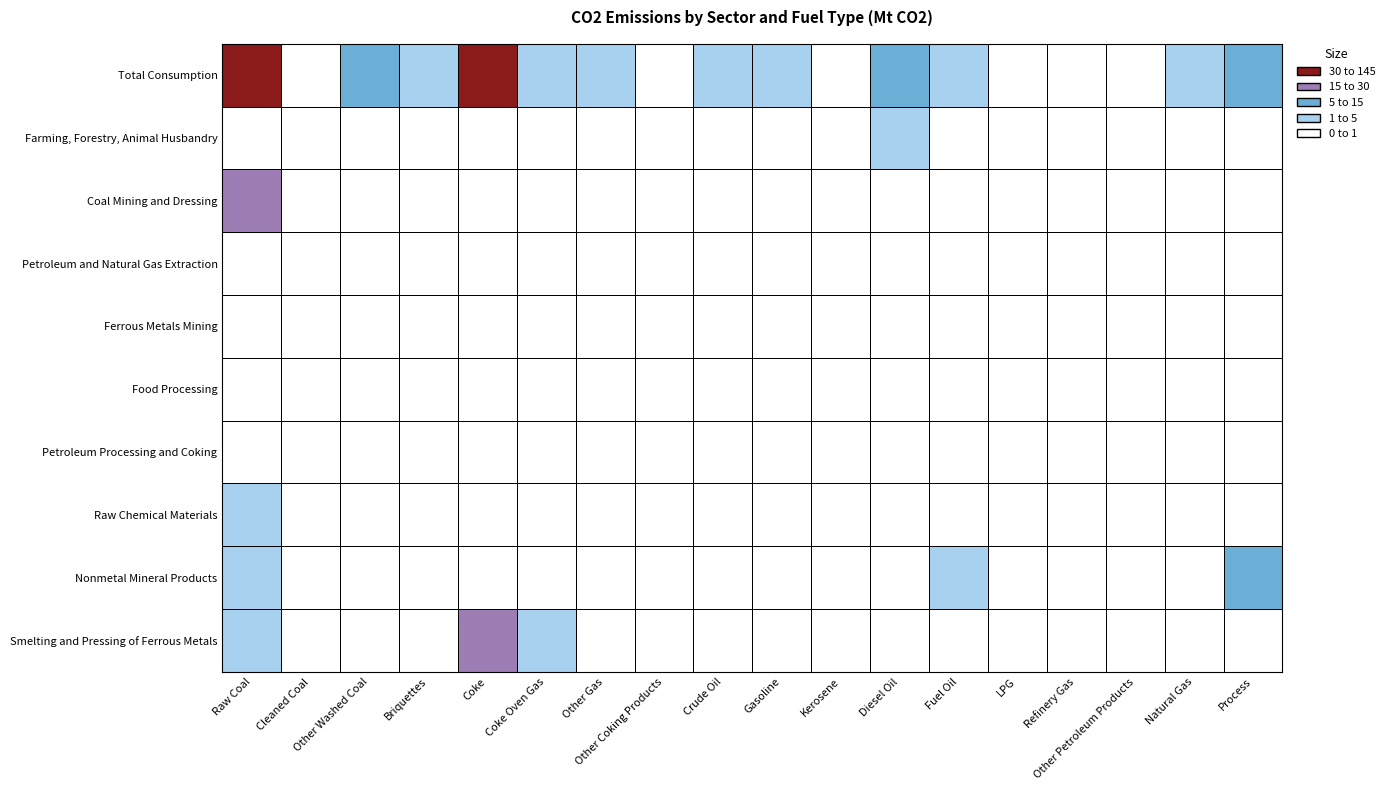

The Farming, Forestry, Animal Husbandry series shows 0.0 at 1. True or false?

True